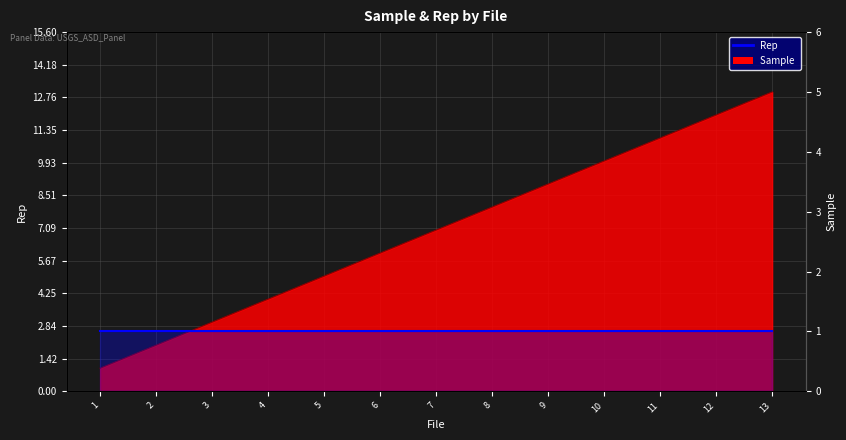

True or false: the data shows 18 at 11.

False